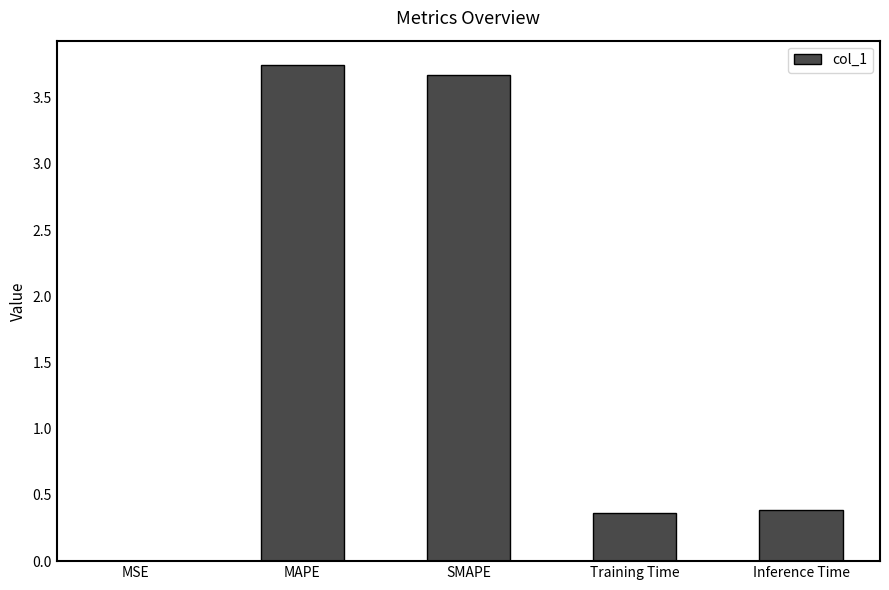

What is the ratio of the value at SMAPE to the value at MAPE?

1.0